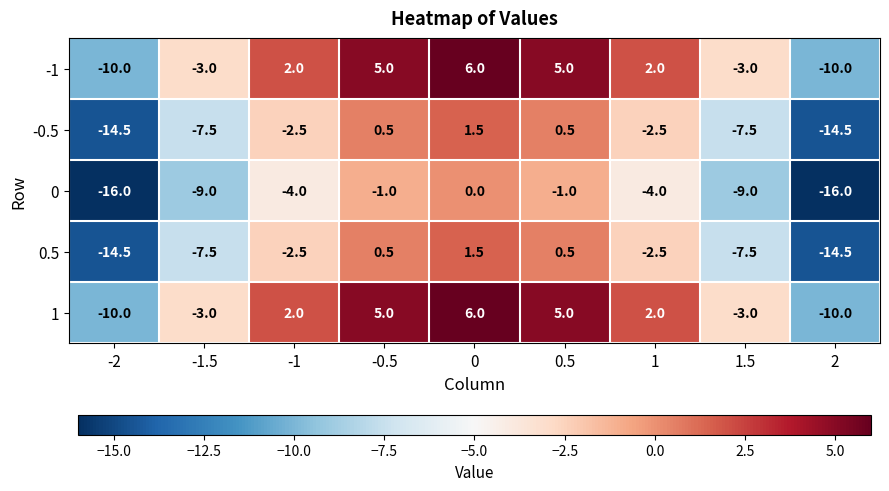

What is the sum of the 1 values at 0 and 1?

8.0